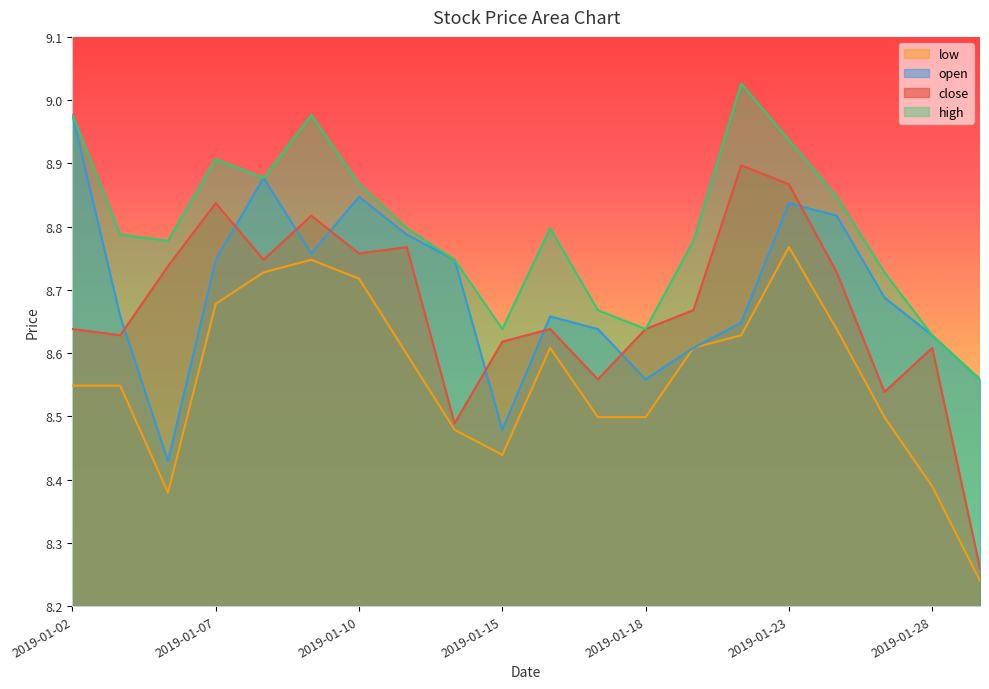

What is the value of the low point at the 2nd from the left?

8.5